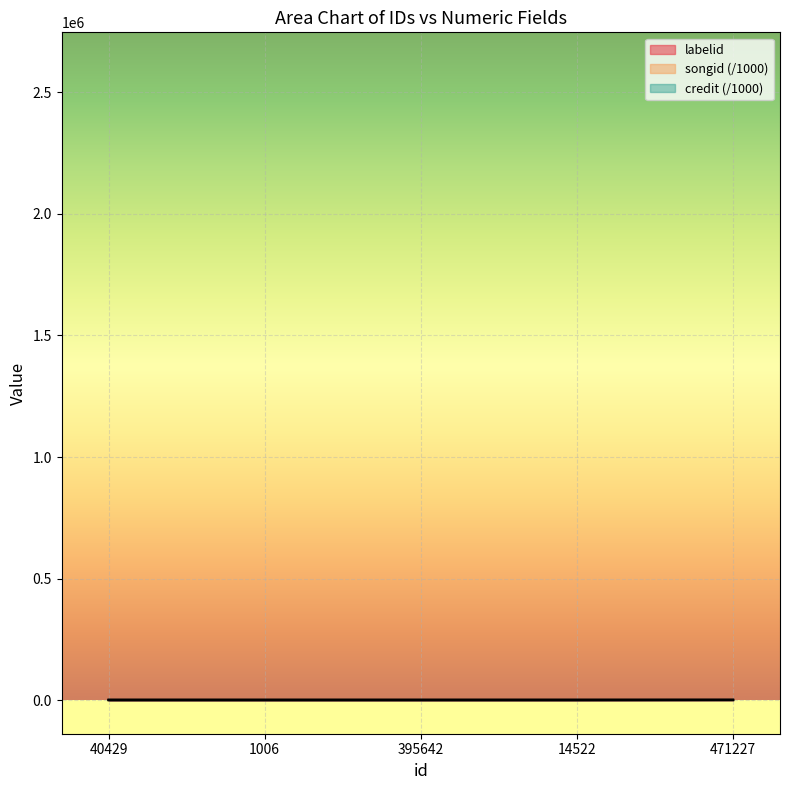

True or false: songid has a value of 2458.5 at 40429.

True